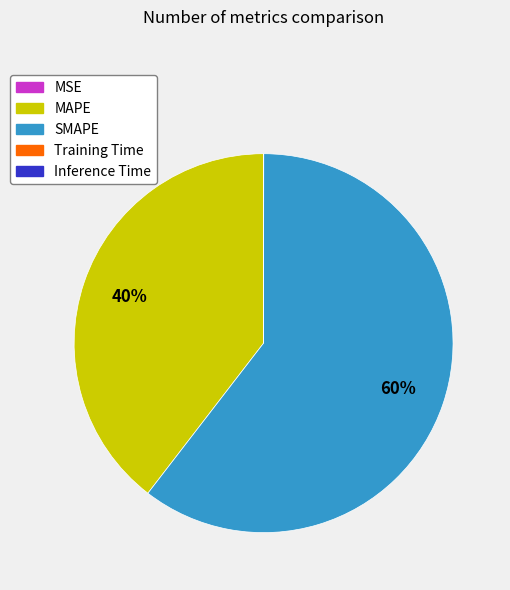

Which slice is the largest?

SMAPE